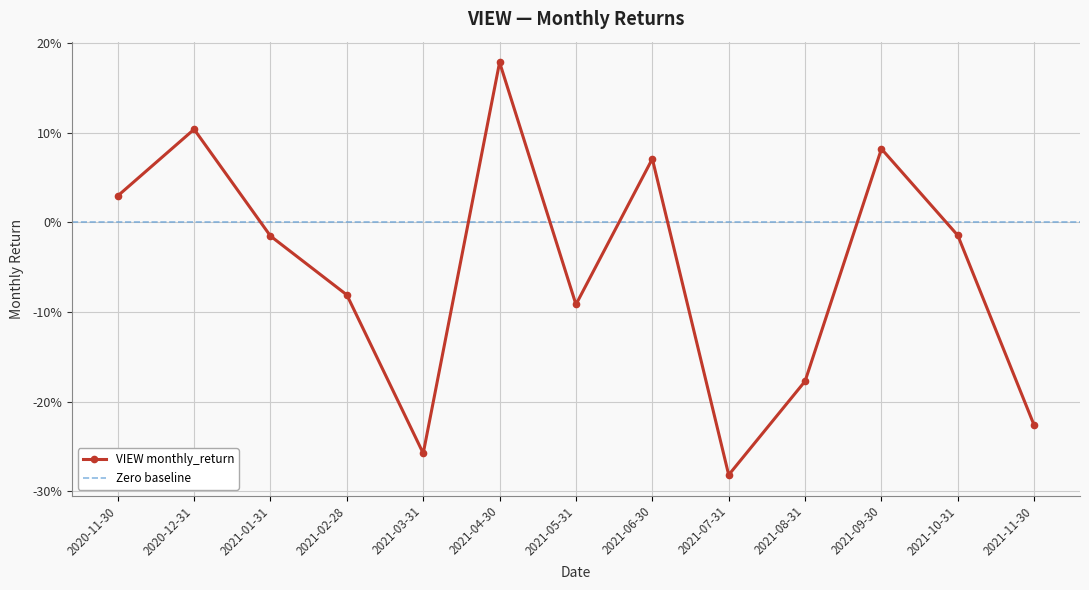

Does the chart display data point markers on the line(s)?

Yes